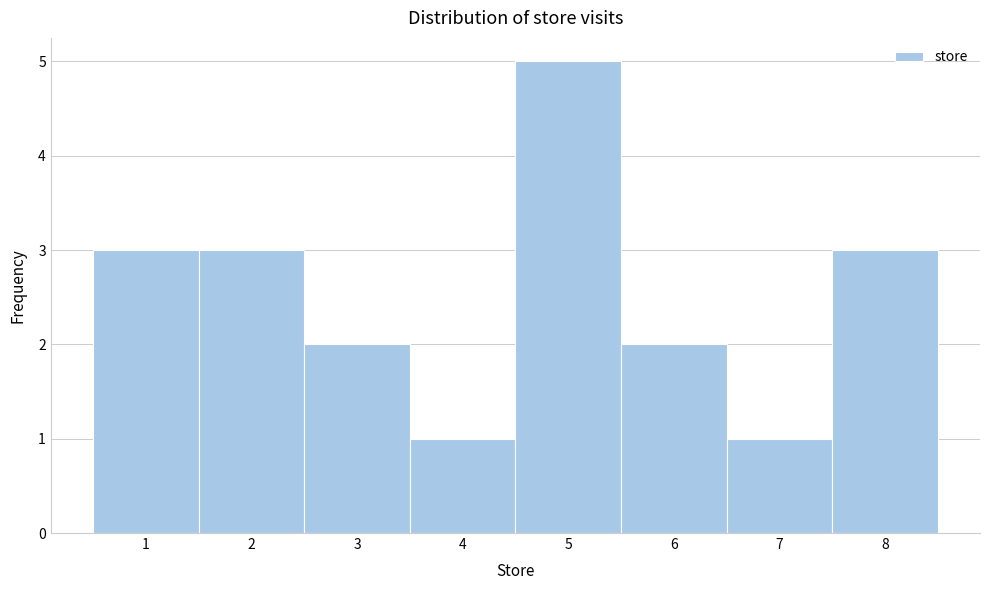

Reading left to right, transcribe all the data shown in this chart.

3	3	2	1	5	2	1	3